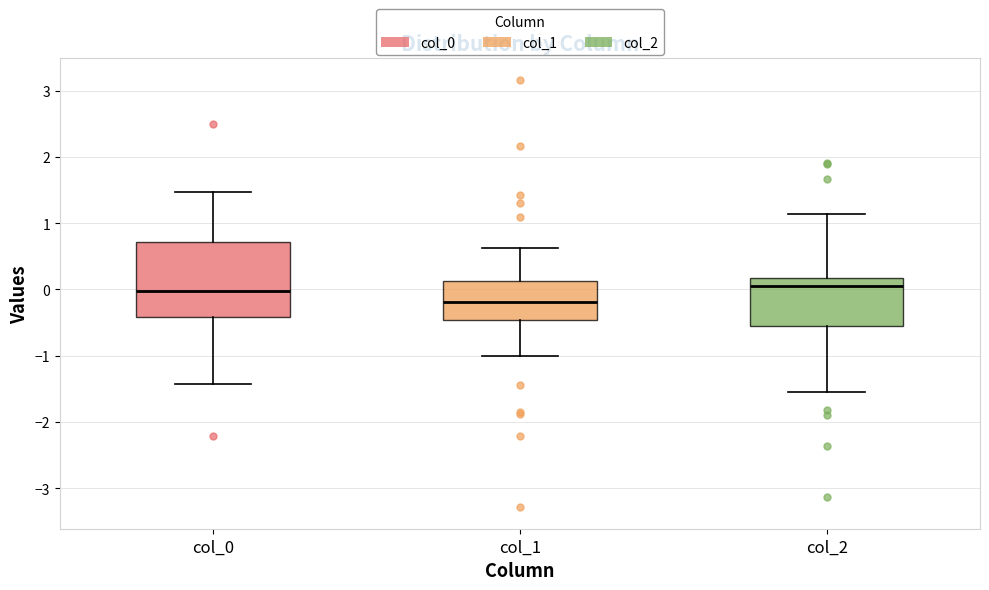

Where does the lower whisker of the box for col_0 end on the y-axis? The values are not printed on the chart, so give them approximately, as read against the axis.

-1.4